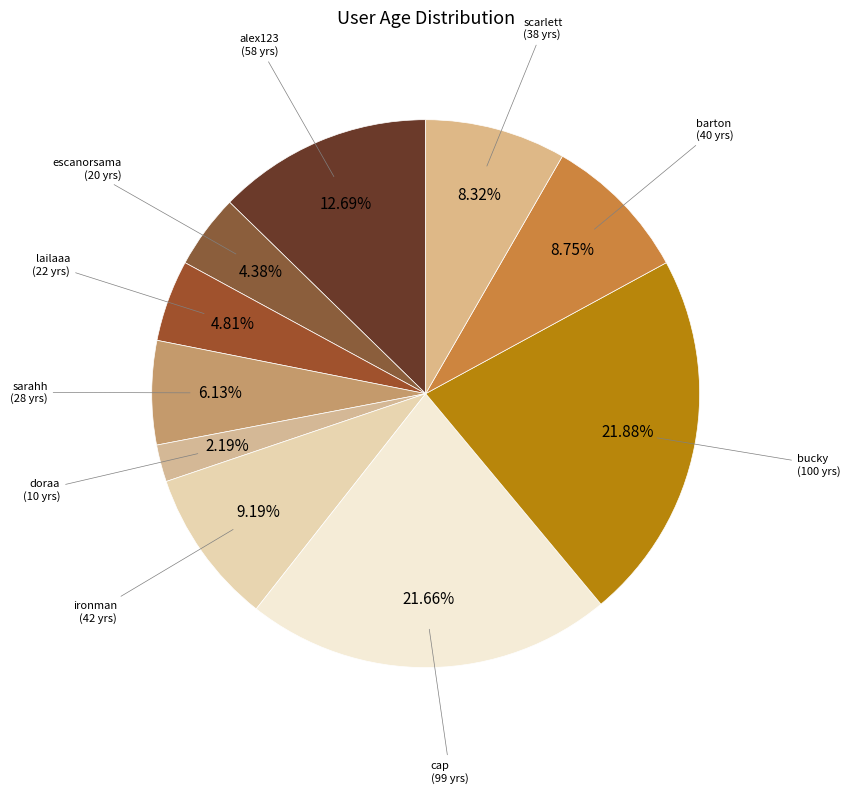

How many segments does this pie chart have?

10